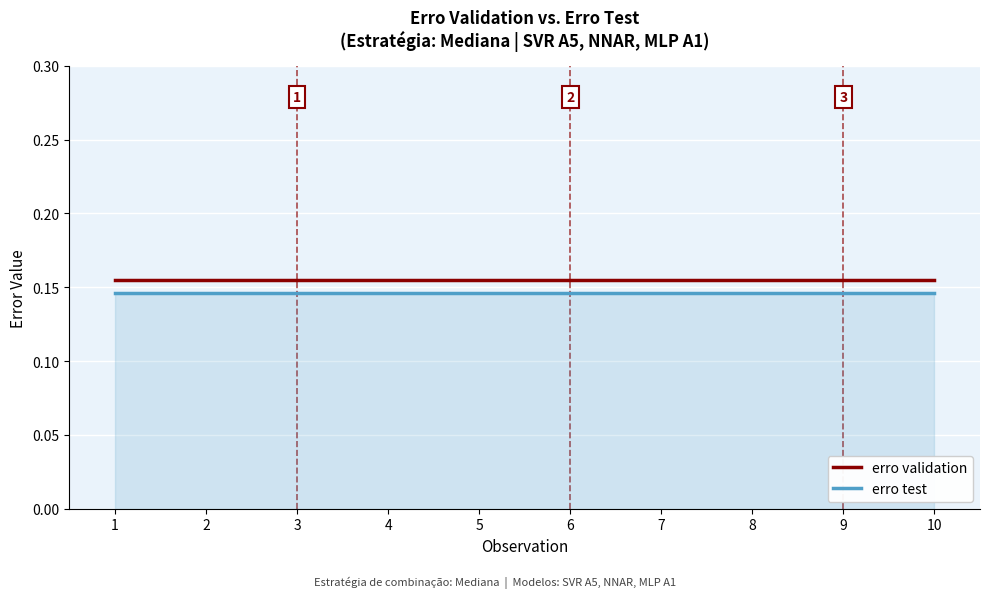

Rank the series by their average value, from lowest to highest.

erro test, erro validation